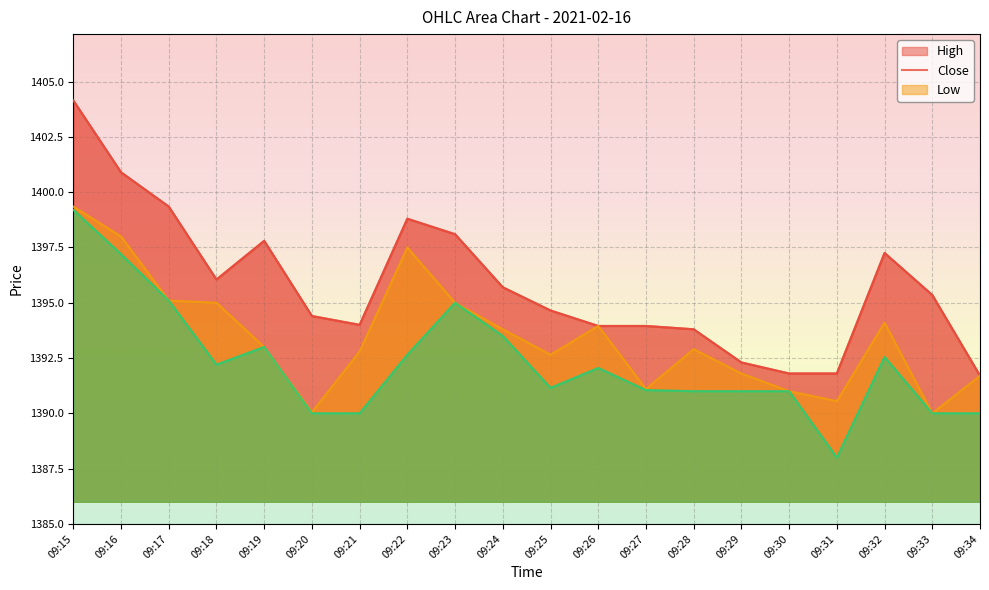

Which label corresponds to the largest value in the chart?

09:15